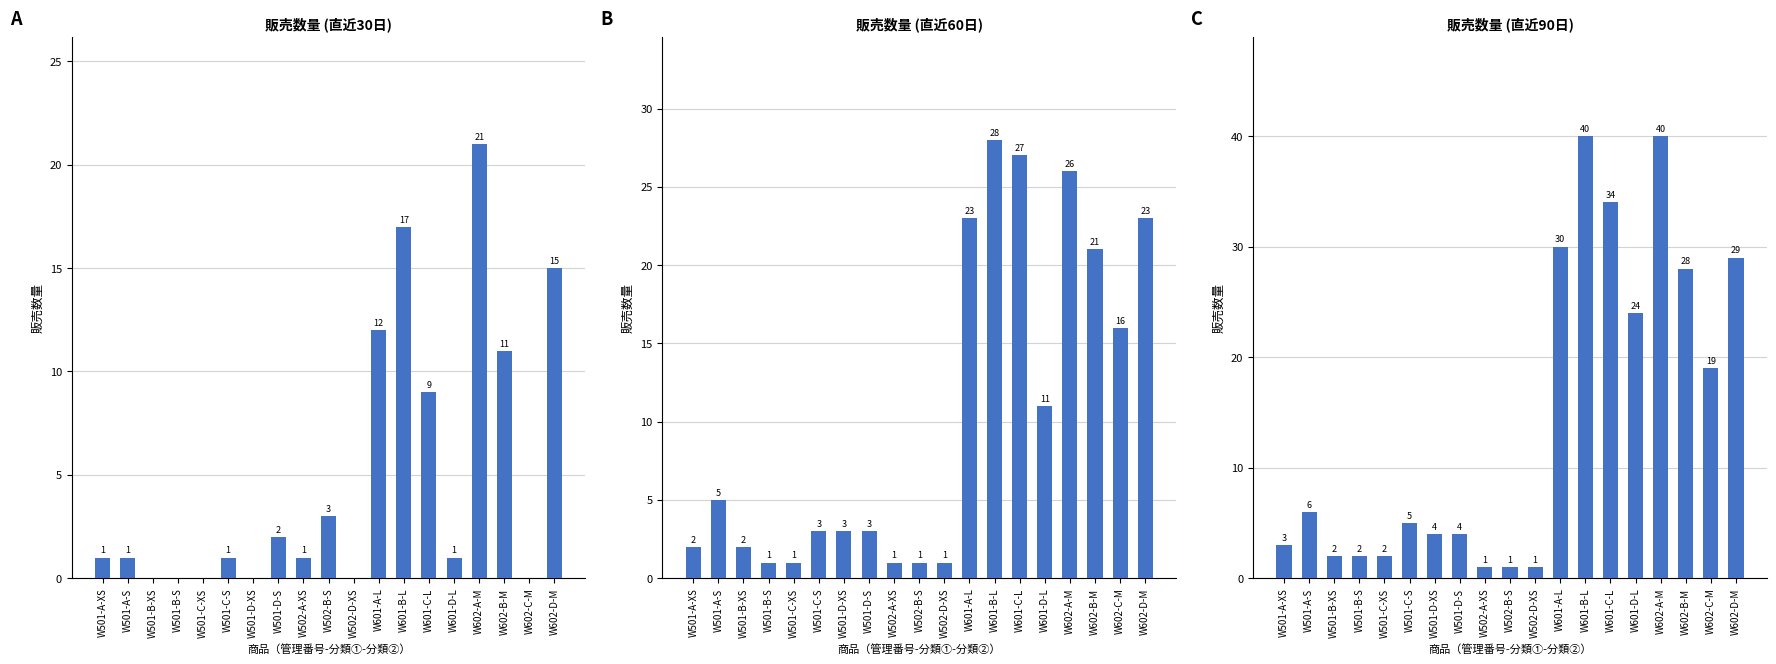

List the series in order of their overall mean, lowest first.

販売数量
(直近30日), 販売数量
(直近60日), 販売数量
(直近90日)